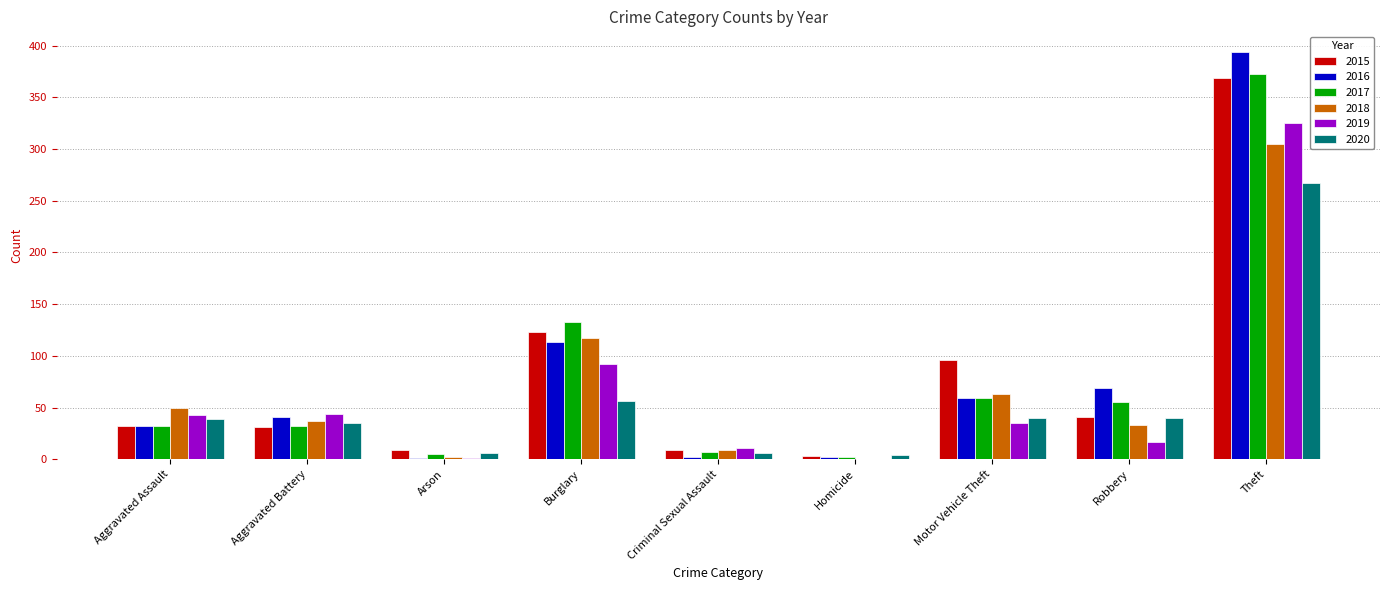

Where is 2016 nearest to the value 197?

Burglary